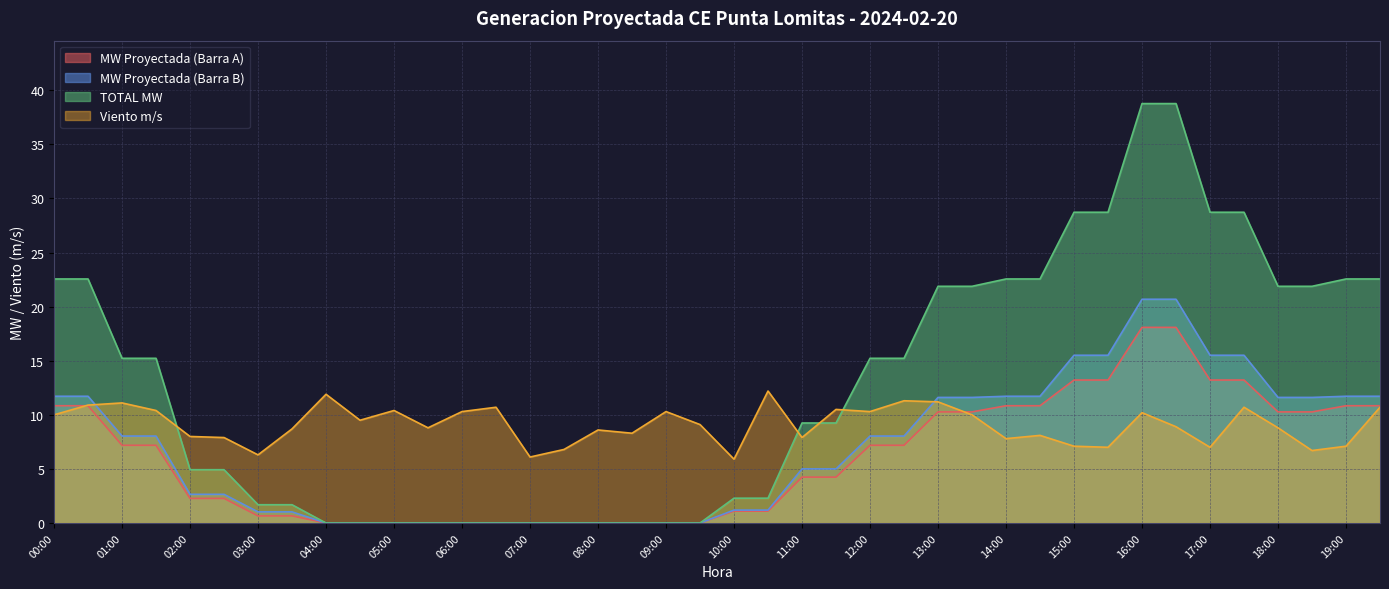

Does the chart display data point markers on the line(s)?

No